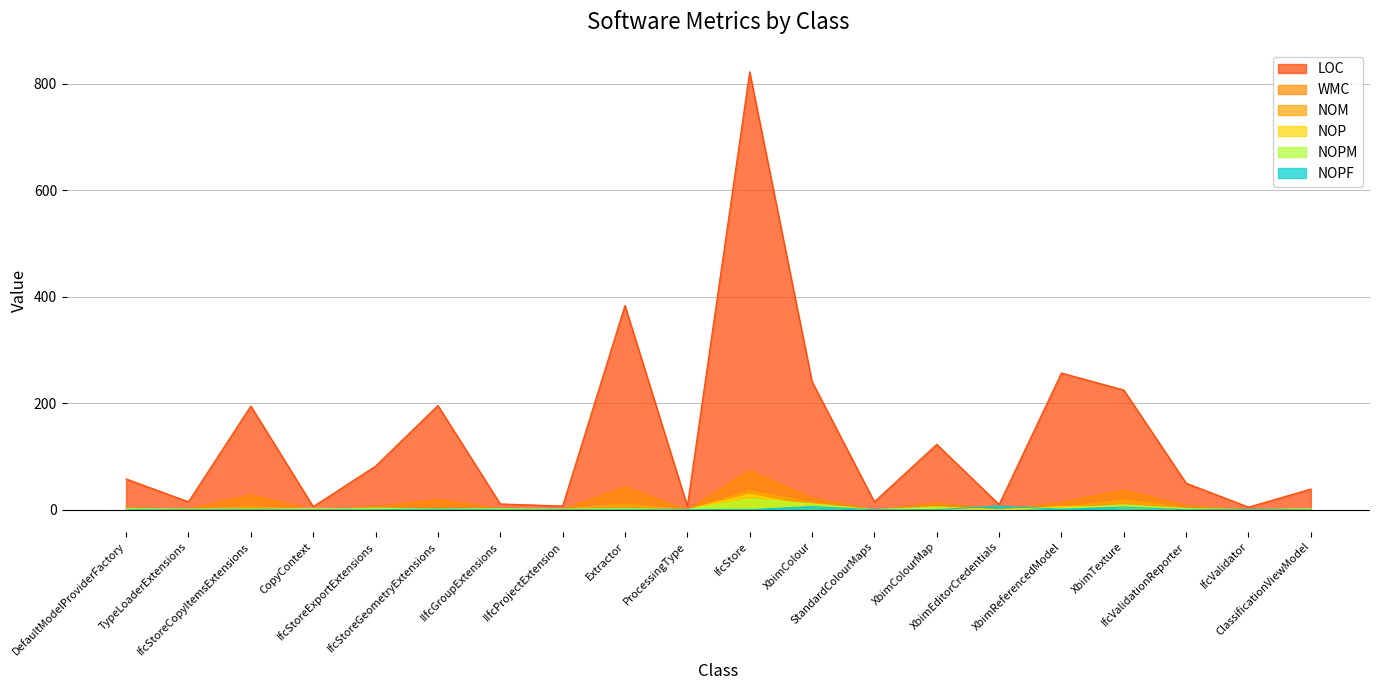

How many lines are shown in the chart?

6